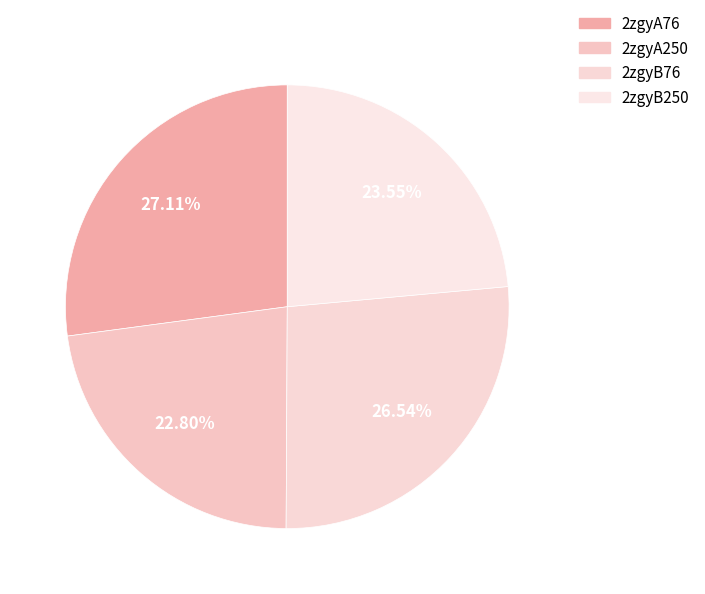

Is there any slice that represents more than half of the pie?

No